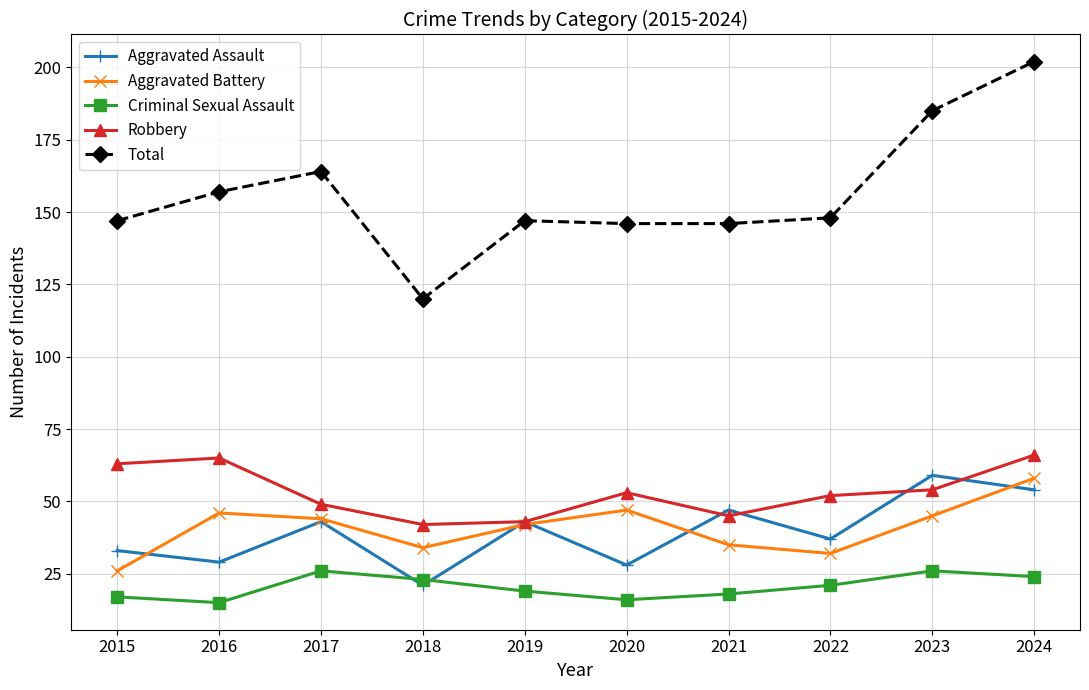

What is the value of the Criminal Sexual Assault point at the 3rd from the left?

26